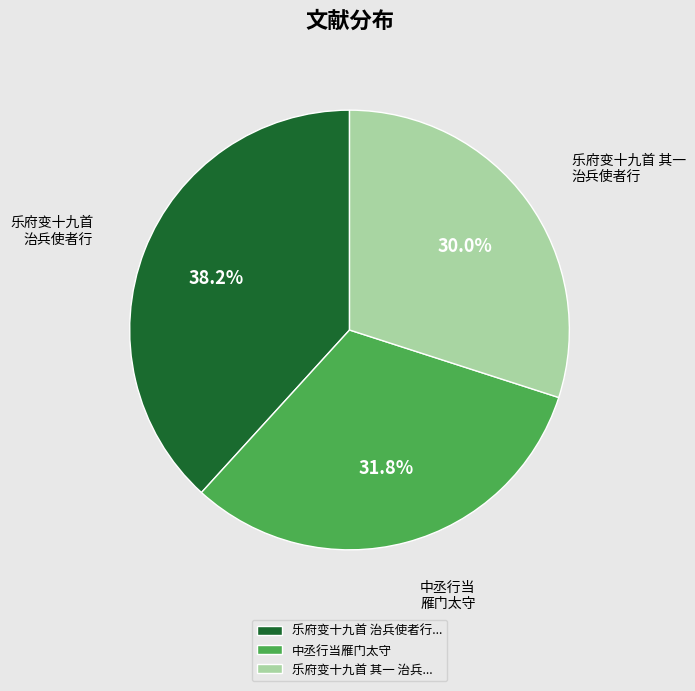

Count the number of slices in the pie.

3